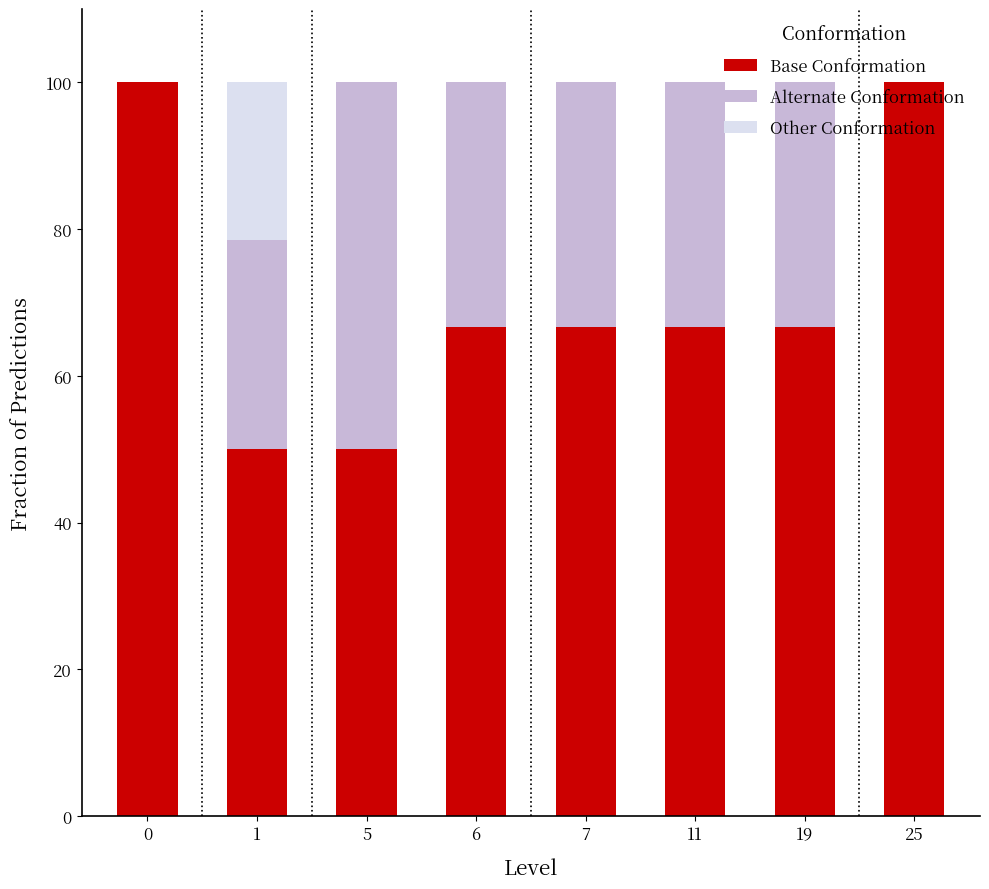

What is the total value across all series at 25?

100.0